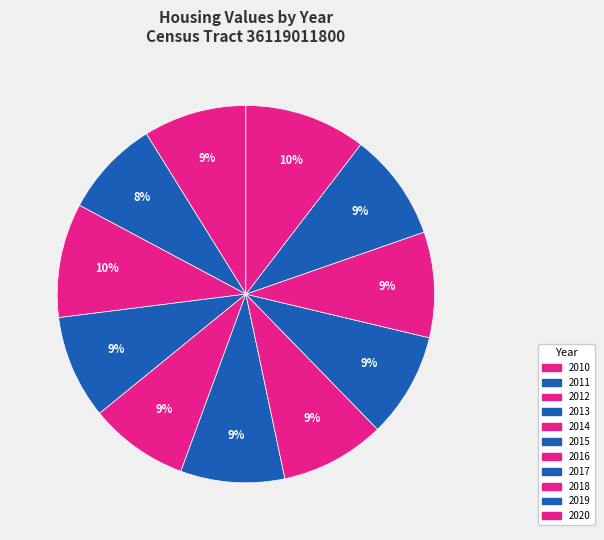

The 2017 slice represents 9% of the pie. True or false?

True